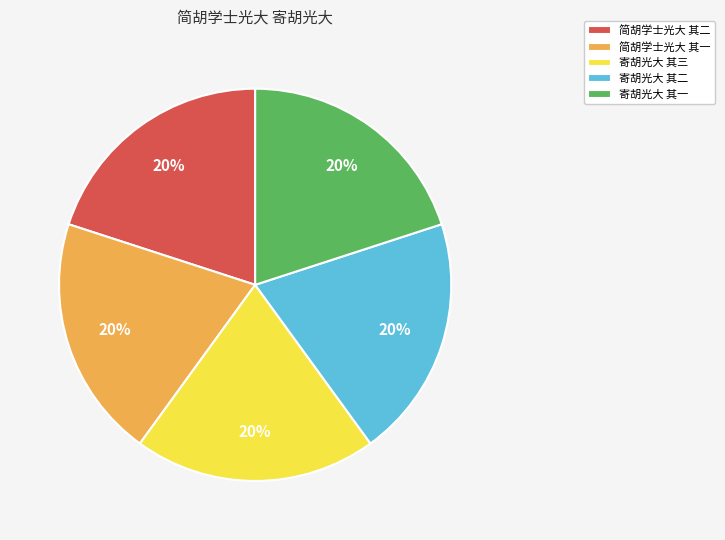

Is there a majority slice in this chart?

No